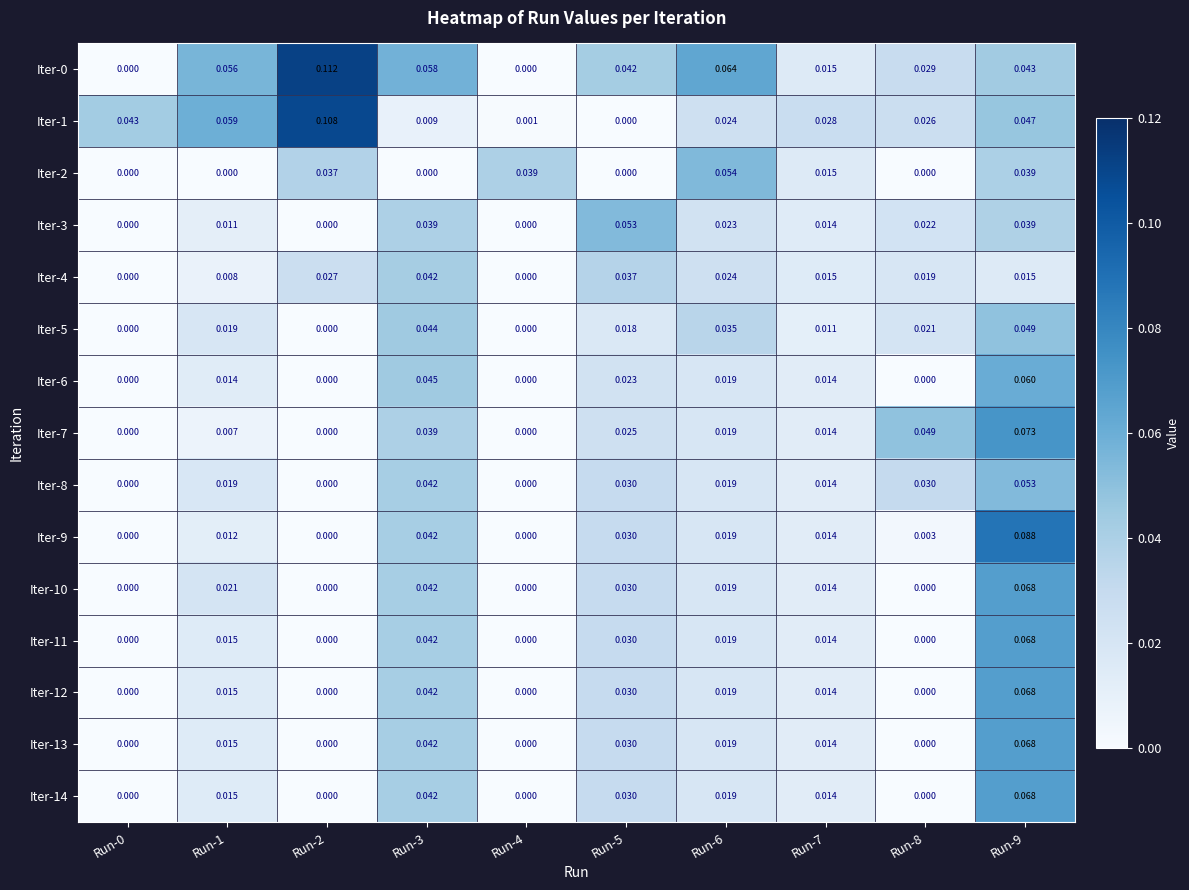

At Run-0, list the series in order from largest to smallest.

Iter-1, Iter-0, Iter-2, Iter-3, Iter-4, Iter-5, Iter-6, Iter-7, Iter-8, Iter-9, Iter-10, Iter-11, Iter-12, Iter-13, Iter-14